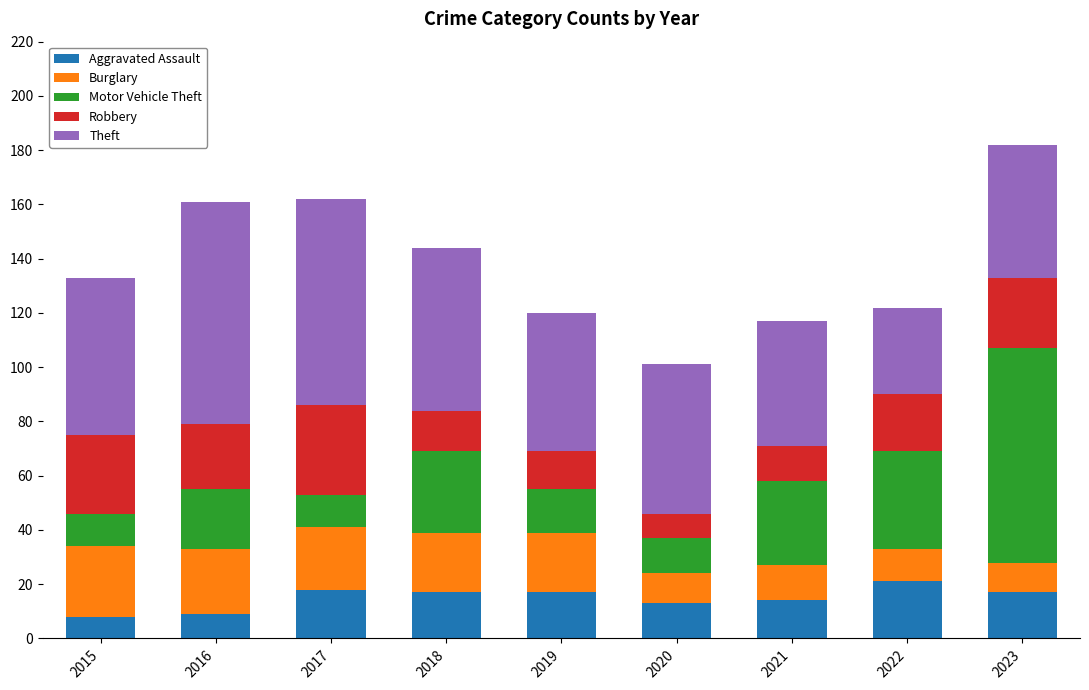

What is the sum of all Aggravated Assault values?

134